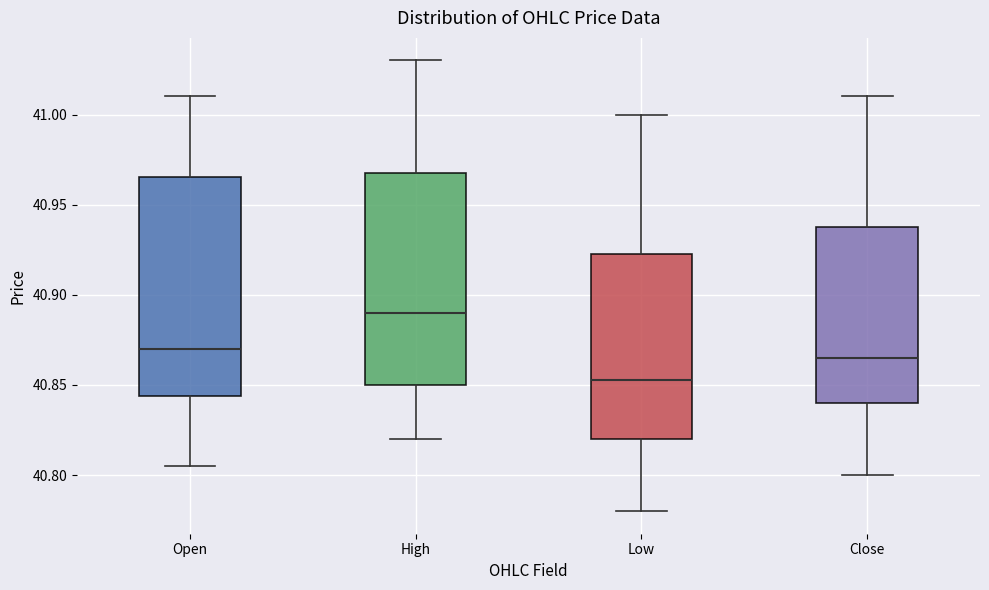

Reading left to right, read every box against the y-axis: the position of its median line, the range the box covers, and the ends of its whiskers. The values are not printed on the chart, so give them approximately, as read against the axis.

Open: median 40.870, box 40.845 to 40.965, whiskers 40.805 to 41.010
High: median 40.890, box 40.850 to 40.970, whiskers 40.820 to 41.030
Low: median 40.855, box 40.820 to 40.925, whiskers 40.780 to 41.000
Close: median 40.865, box 40.840 to 40.940, whiskers 40.800 to 41.010